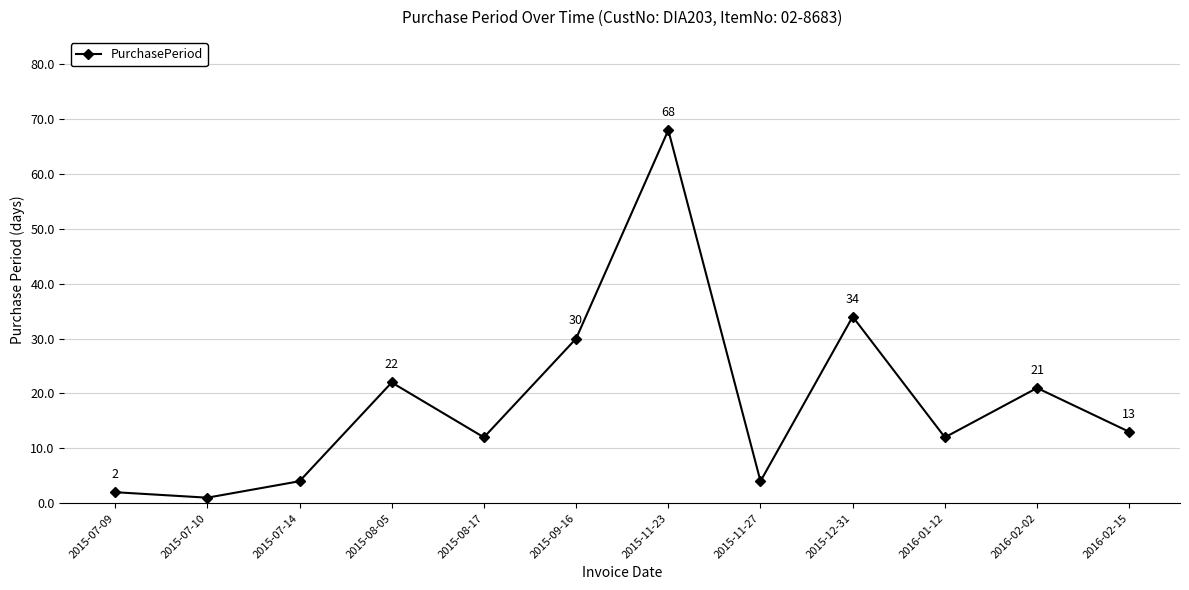

The value at 2016-02-02 is 21. True or false?

True